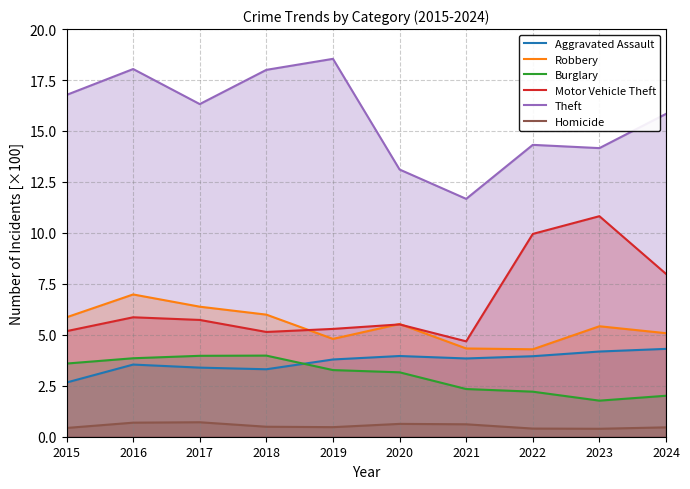

The Homicide series shows 0.2 at 2023. True or false?

False